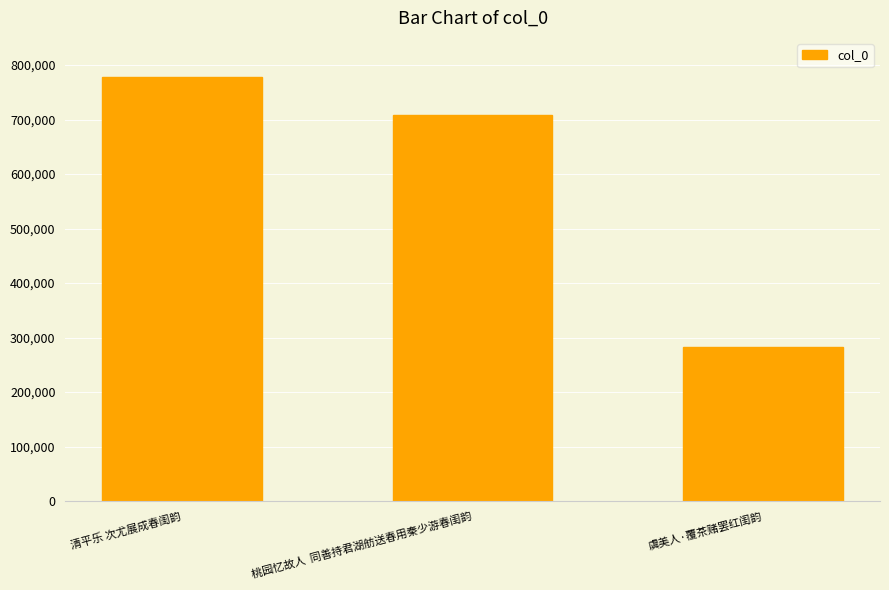

Are the bars horizontal?

No